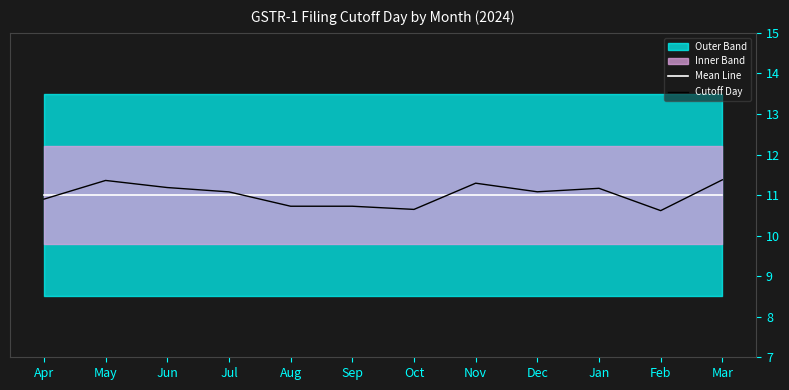

Reading left to right, transcribe all the data shown in this chart.

Mean Line: Apr=11.0	May=11.0	Jun=11.0	Jul=11.0	Aug=11.0	Sep=11.0	Oct=11.0	Nov=11.0	Dec=11.0	Jan=11.0	Feb=11.0	Mar=11.0
Cutoff Day: Apr=10.9	May=11.4	Jun=11.2	Jul=11.1	Aug=10.7	Sep=10.7	Oct=10.6	Nov=11.3	Dec=11.1	Jan=11.2	Feb=10.6	Mar=11.4